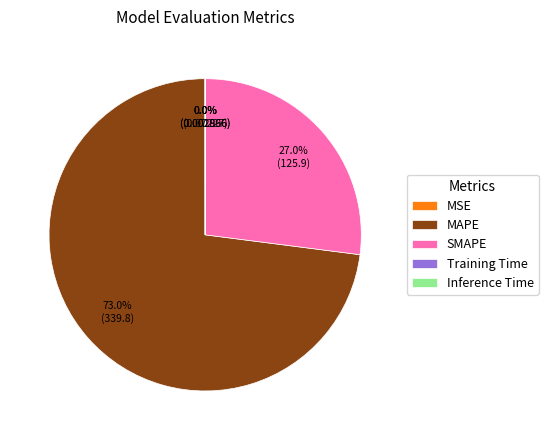

Which slice is the largest?

MAPE